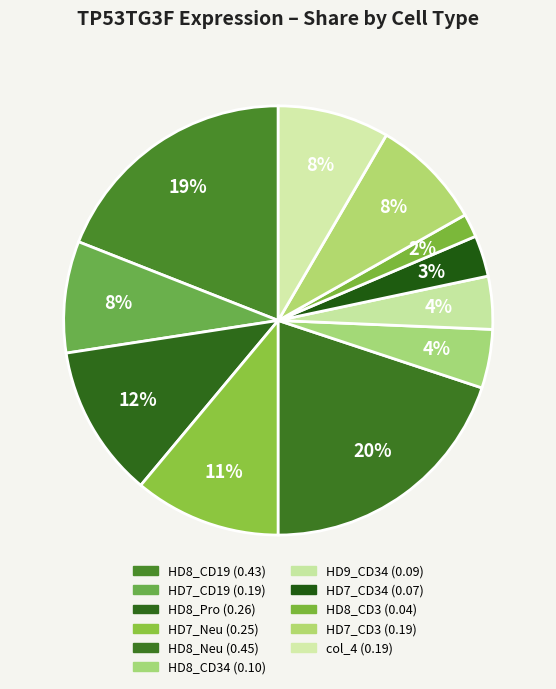

Count the number of slices in the pie.

11